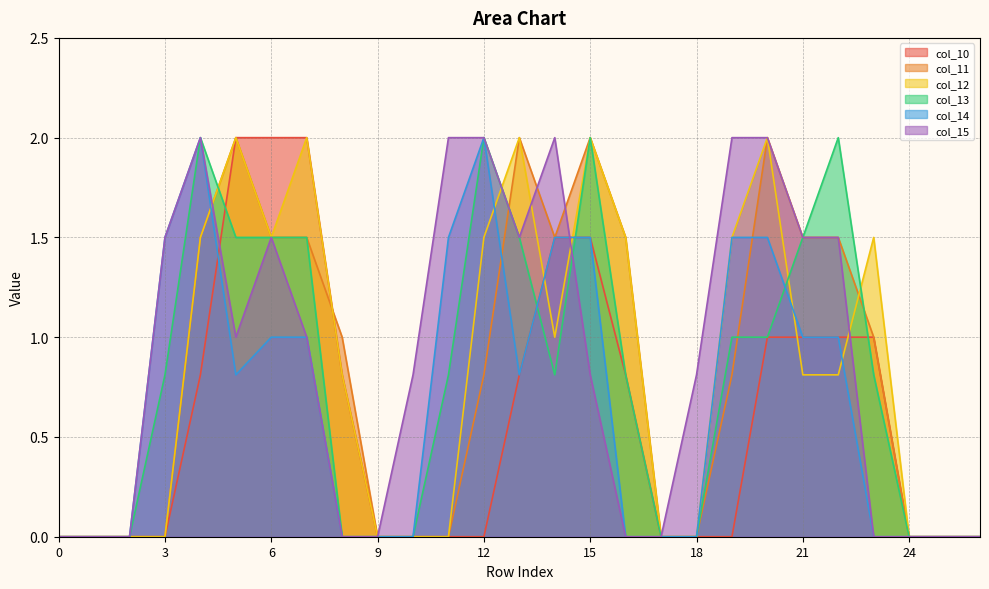

Does the chart have visible grid lines?

Yes